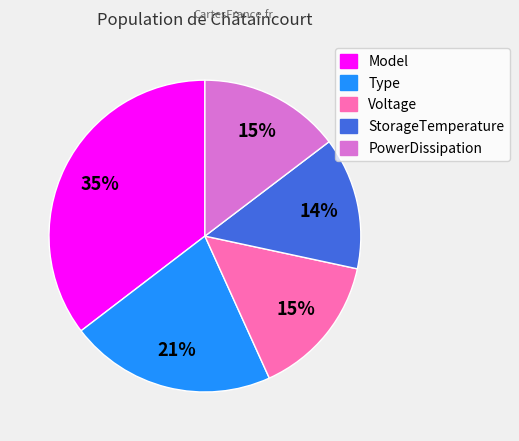

Do StorageTemperature and Type together represent more than half of the pie?

No